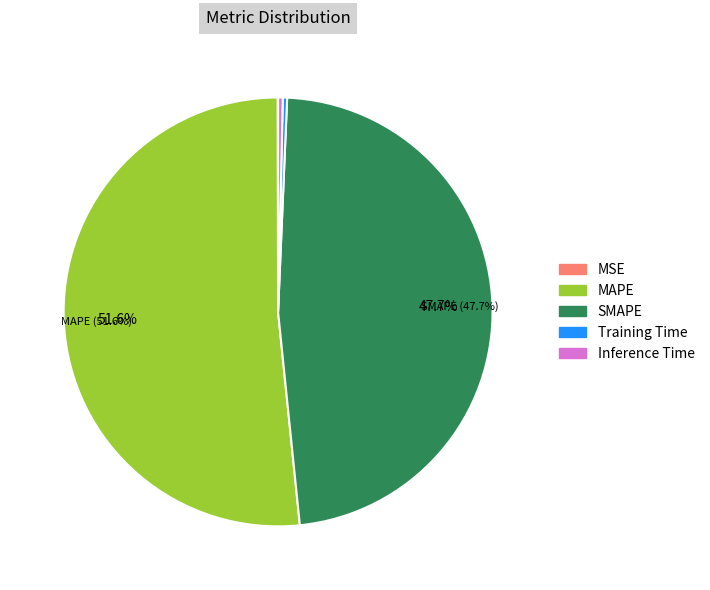

Between SMAPE and Training Time, which is larger?

SMAPE